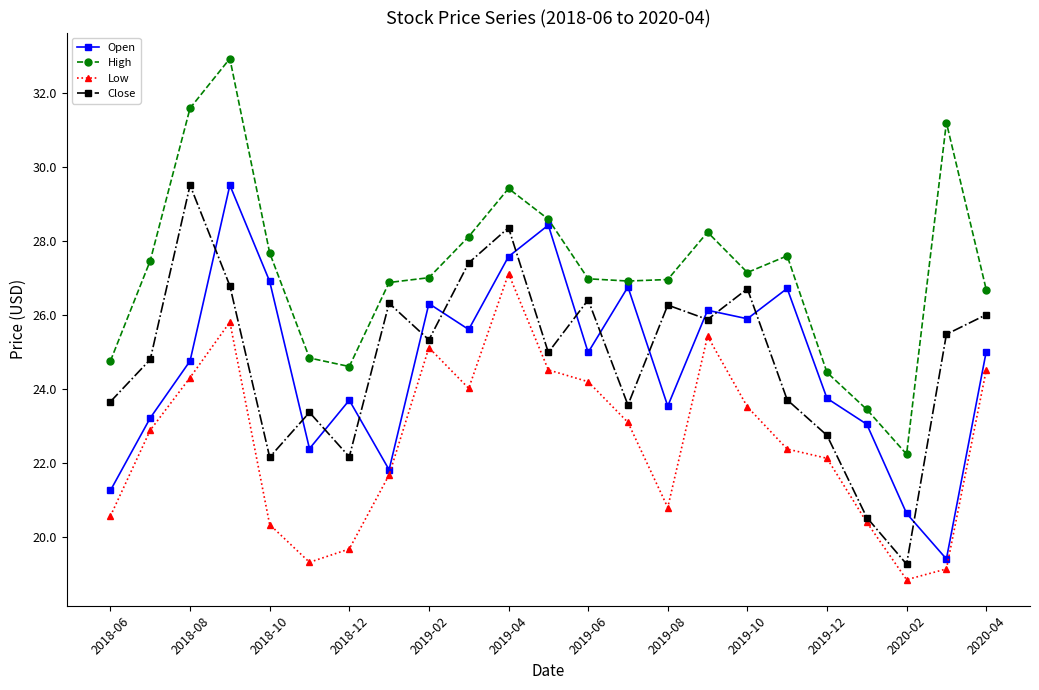

True or false: Low and High cross at least once.

False